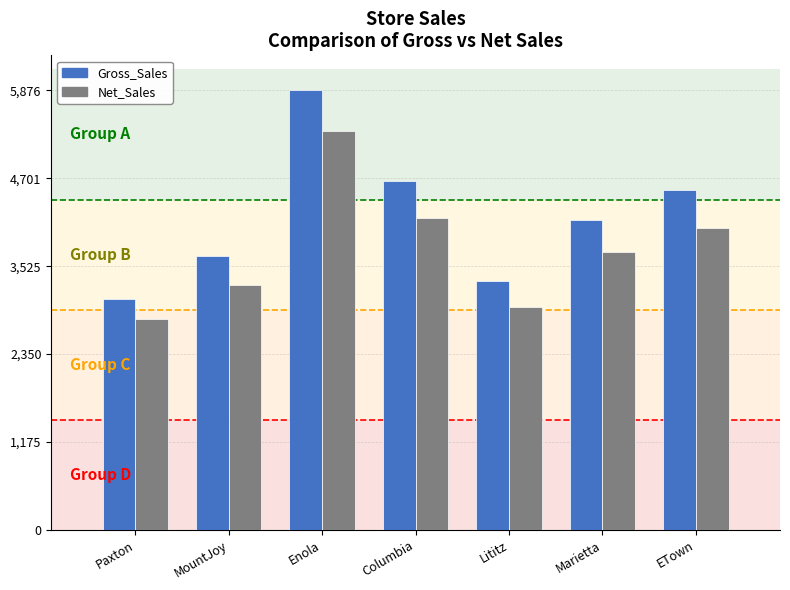

What is the value of the Gross_Sales bar at the 1st from the left?

3083.7